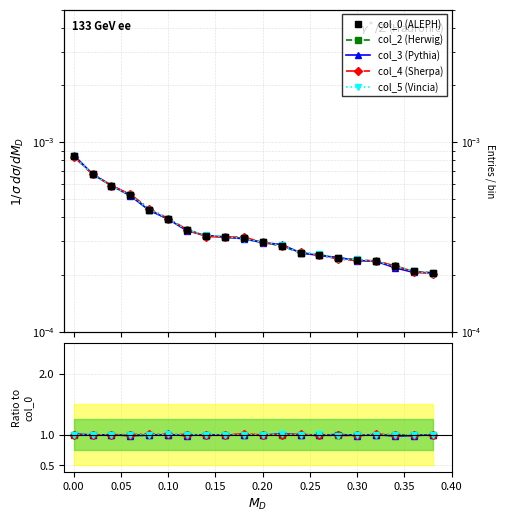

Does the chart display data point markers on the line(s)?

Yes